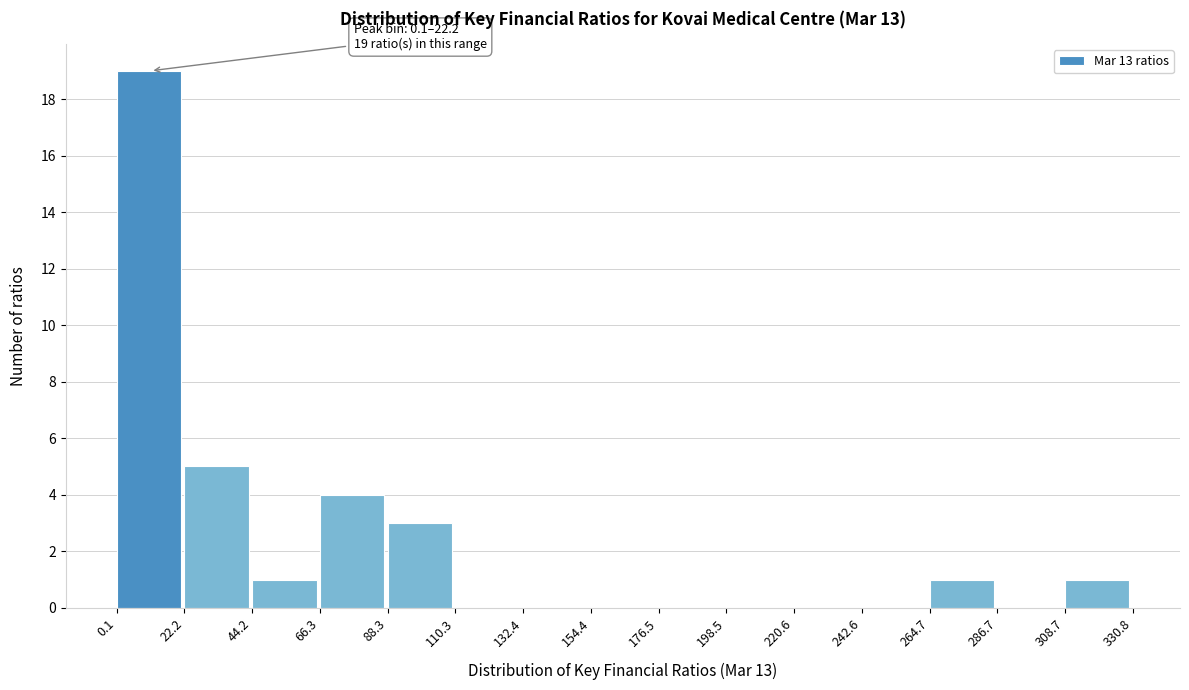

Over which range of the x-axis is the bar tallest?

0.1 to 22.2